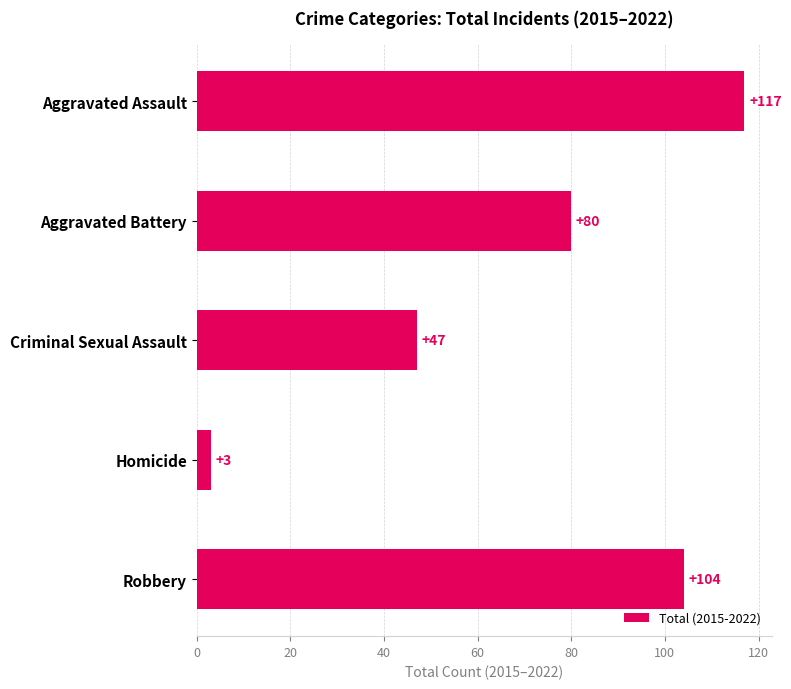

Does the chart contain any negative values?

No